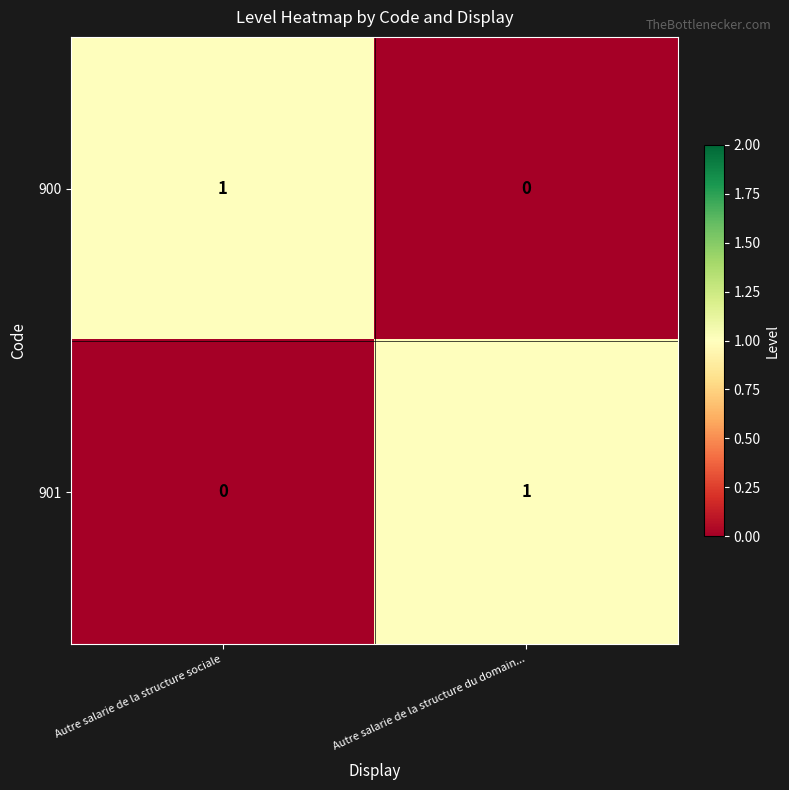

Is it true that 900 equals 1 at Autre salarie de la structure du domain...?

False